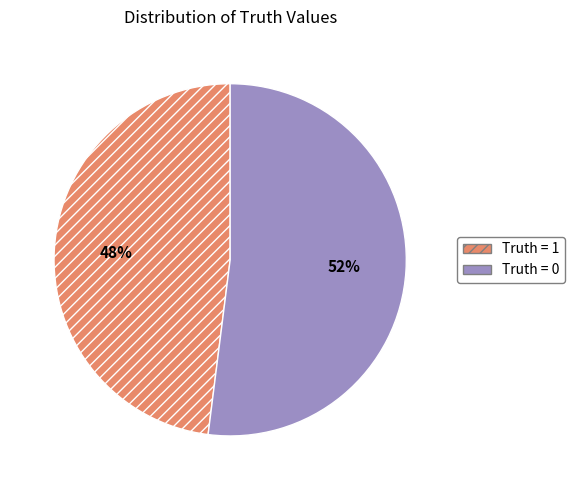

Is it true that Truth = 1 is 48% of the pie?

True